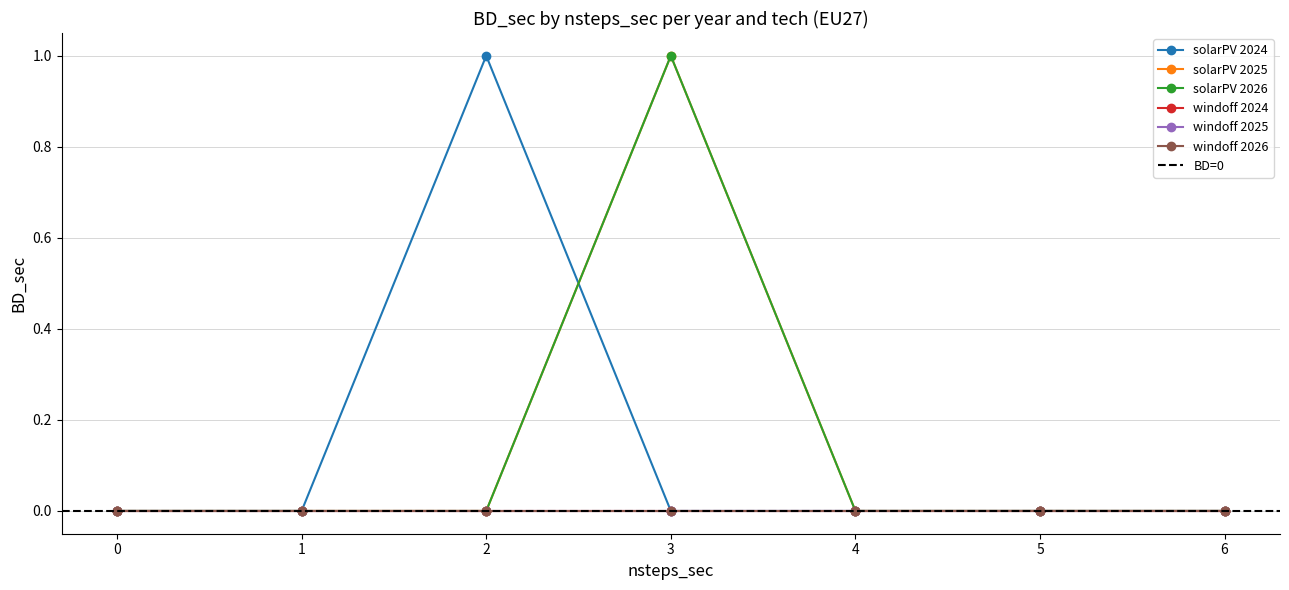

How many interior local peaks (higher than both neighbors) does the data have?

1